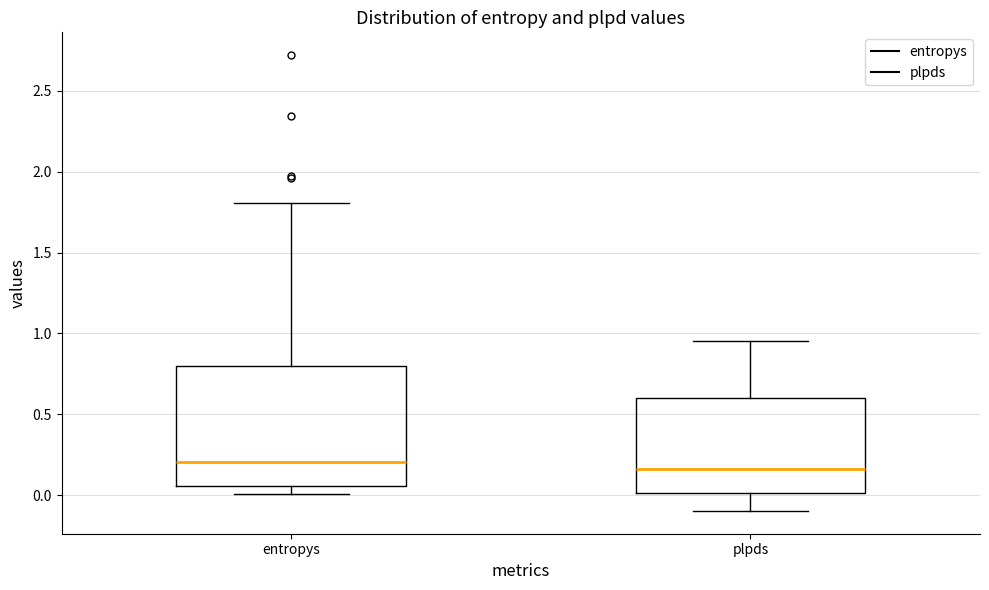

Which box is the tallest, from its lower edge to its upper edge?

entropys